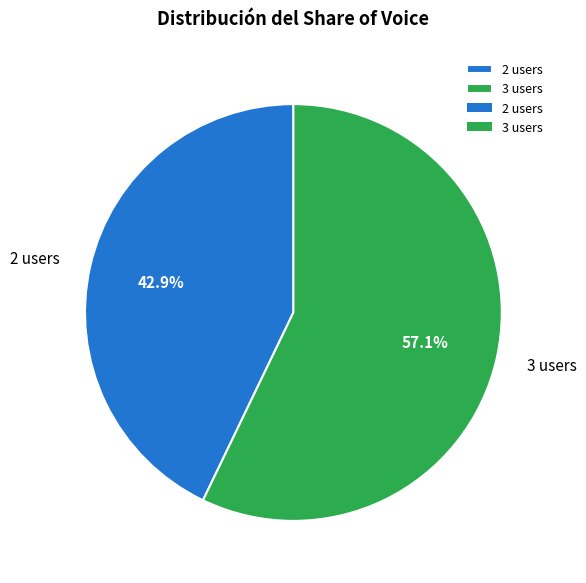

Rank the categories by value from lowest to highest.

2 users, 3 users